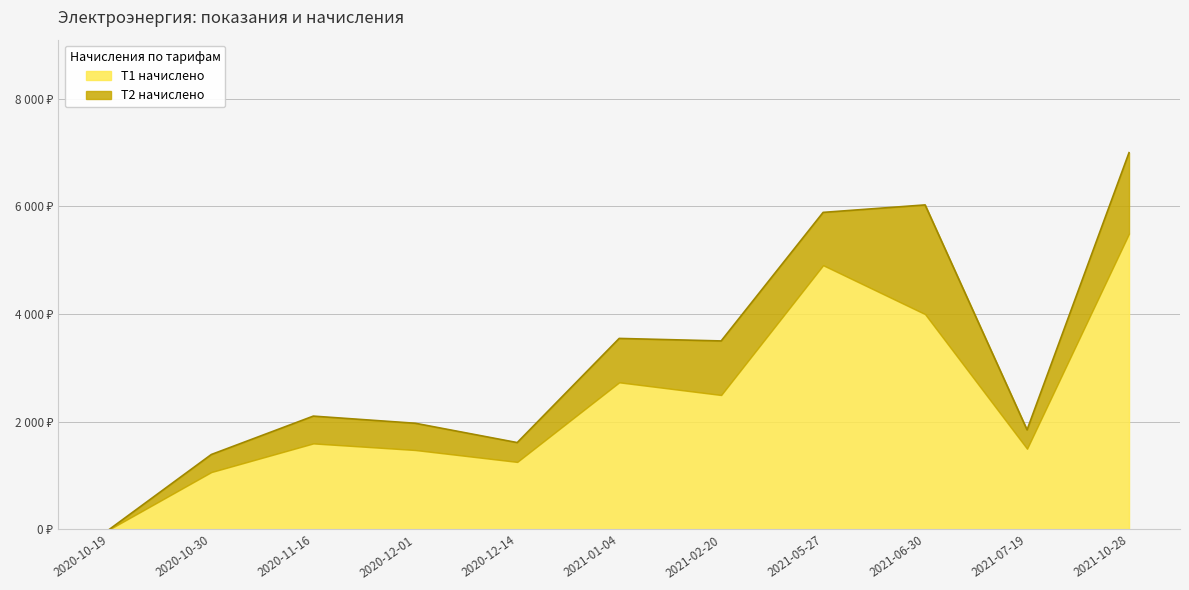

List the labels in order of value, largest first.

2021-10-28, 2021-06-30, 2021-05-27, 2021-01-04, 2021-02-20, 2020-11-16, 2020-12-01, 2021-07-19, 2020-12-14, 2020-10-30, 2020-10-19